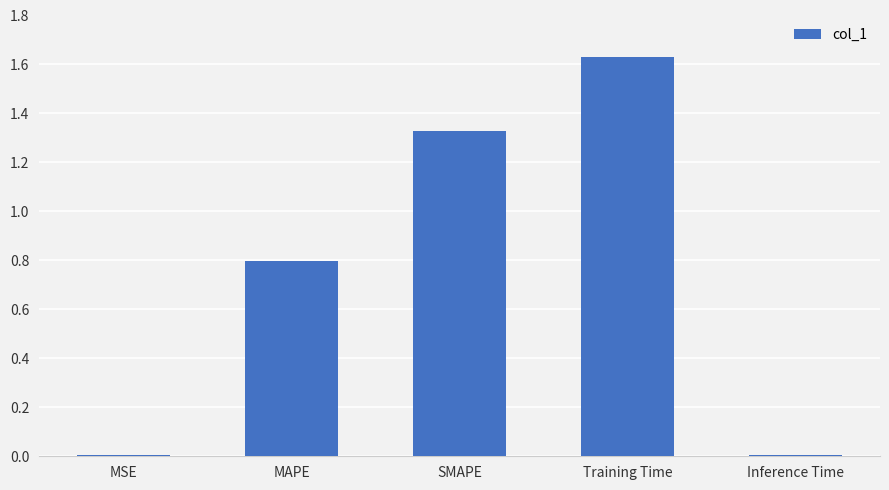

The chart shows a value of 0.8 at MAPE. True or false?

True